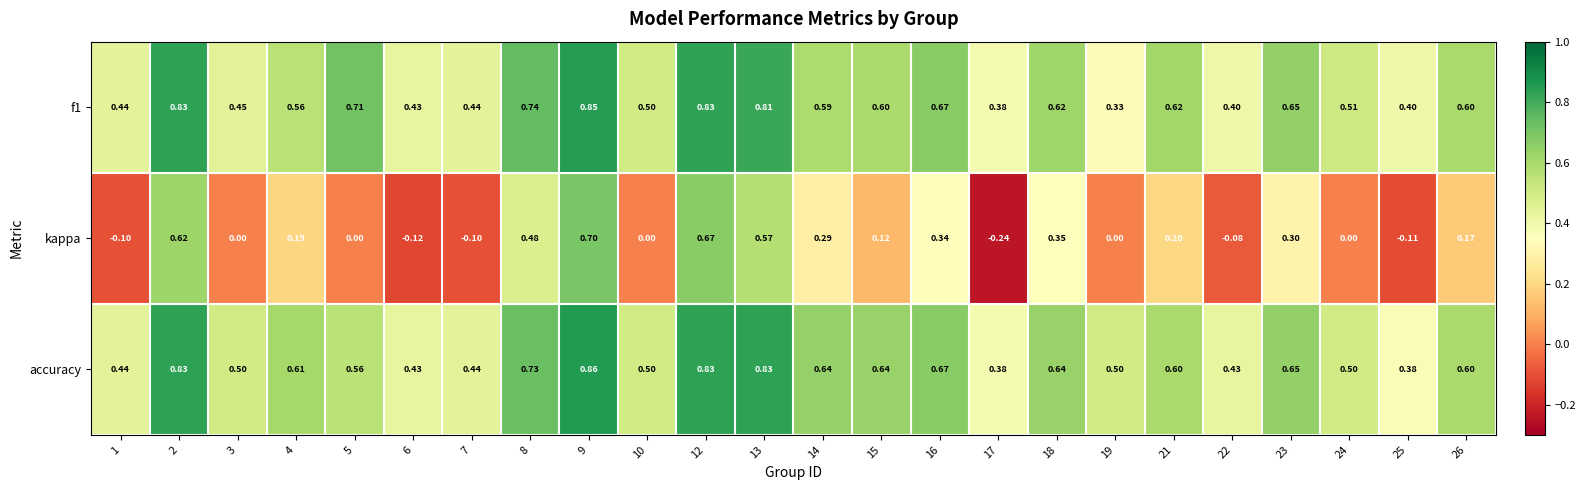

Which series has the largest range (max minus min)?

kappa